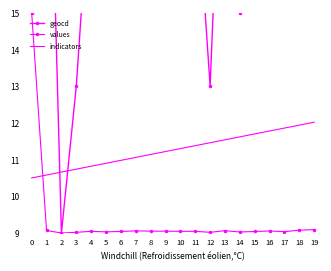

Reading right to left, transcribe all the data shown in this chart.

geocd: 19=29.0	18=26.0	17=17.0	16=21.0	15=18.0	14=15.0	13=23.0	12=13.0	11=19.0	10=19.0	9=20.0	8=20.0	7=22.0	6=18.0	5=16.0	4=19.0	3=13.0	2=9.0	1=24.0	0=1323.0
values: 19=9.1	18=9.1	17=9.0	16=9.1	15=9.0	14=9.0	13=9.1	12=9.0	11=9.0	10=9.0	9=9.0	8=9.0	7=9.1	6=9.0	5=9.0	4=9.0	3=9.0	2=9.0	1=9.1	0=15.0
indicators: 19=12.0	18=11.9	17=11.9	16=11.8	15=11.7	14=11.6	13=11.5	12=11.5	11=11.4	10=11.3	9=11.2	8=11.1	7=11.1	6=11.0	5=10.9	4=10.8	3=10.7	2=10.7	1=10.6	0=10.5